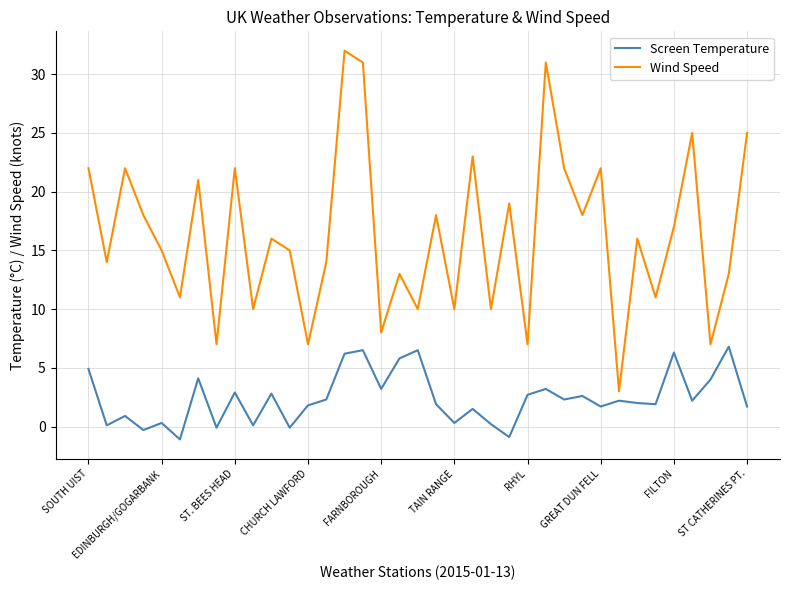

What is the minimum value for Wind Speed?

3.0